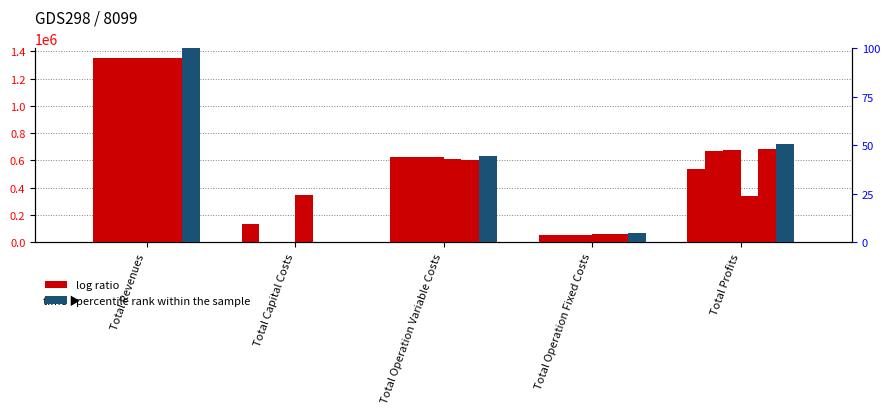

At which label does col_5 (percentile) reach its minimum?

Total Capital Costs